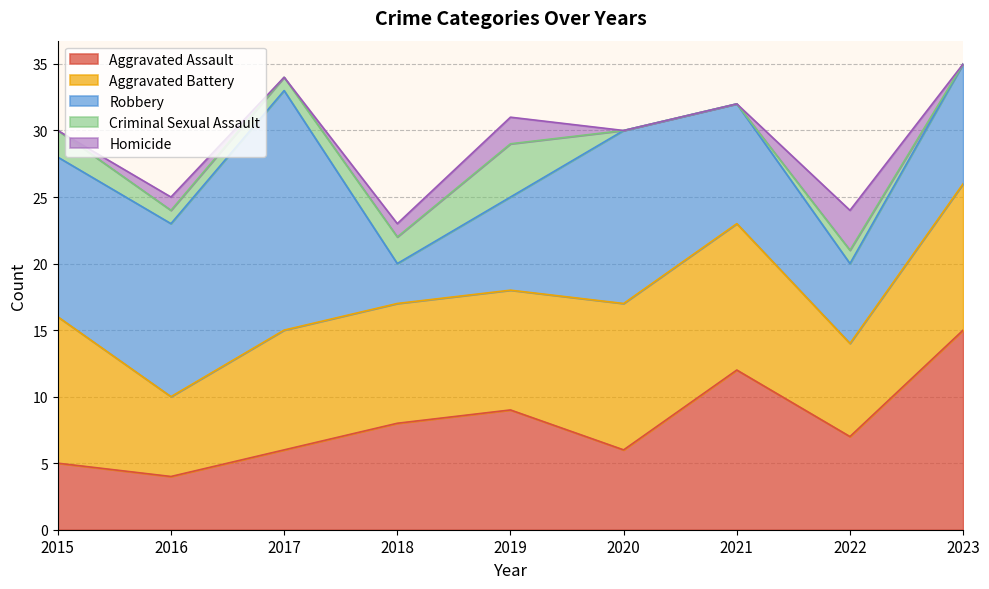

What is the highest value of the Aggravated Assault series?

15